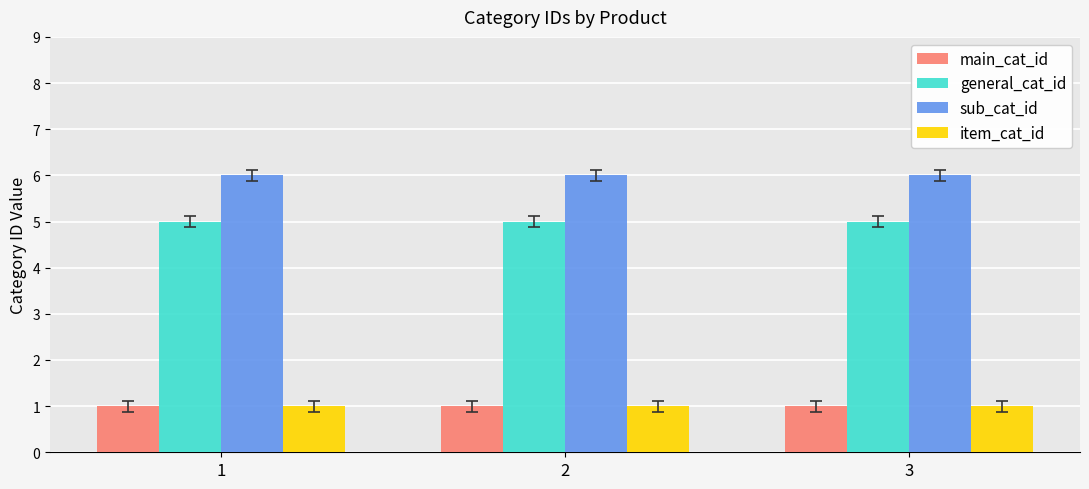

At how many categories does at least one series exceed 4?

3